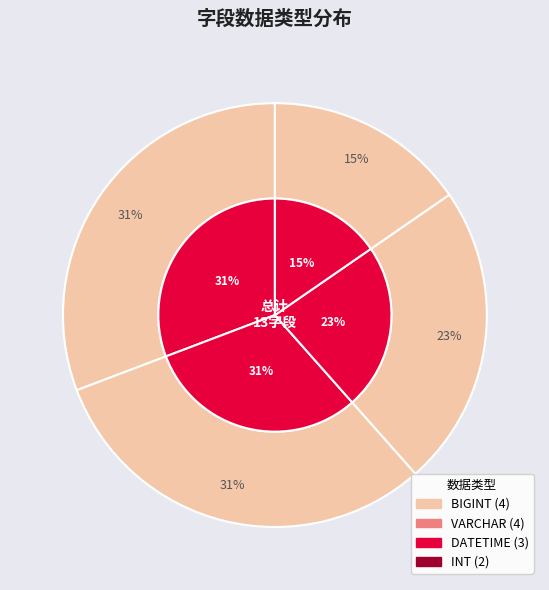

Count the number of slices in the pie.

4